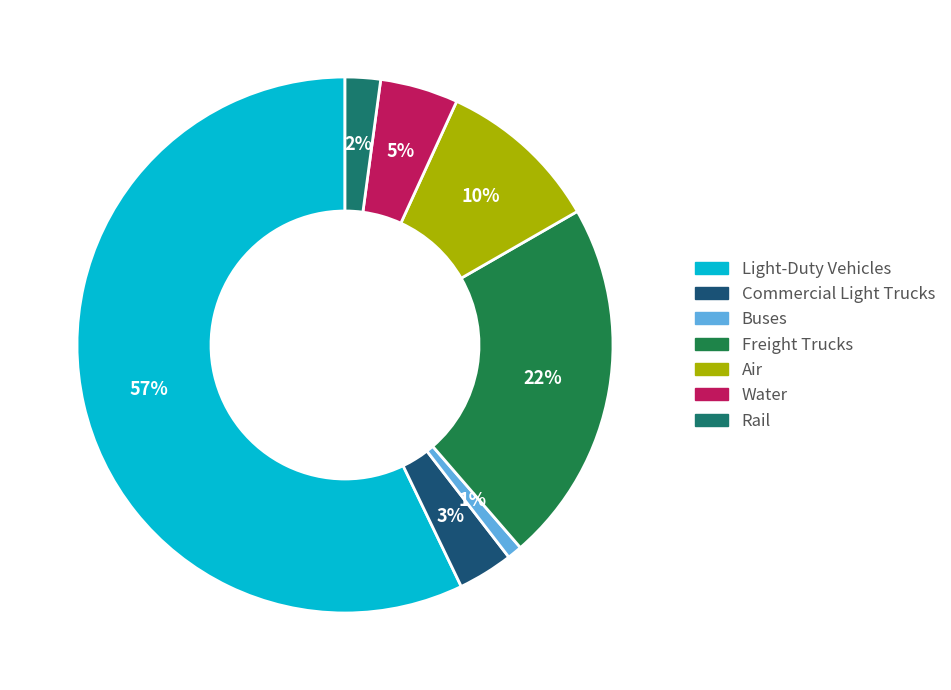

Rank the categories by value from lowest to highest.

Buses, Rail, Commercial Light Trucks, Water, Air, Freight Trucks, Light-Duty Vehicles